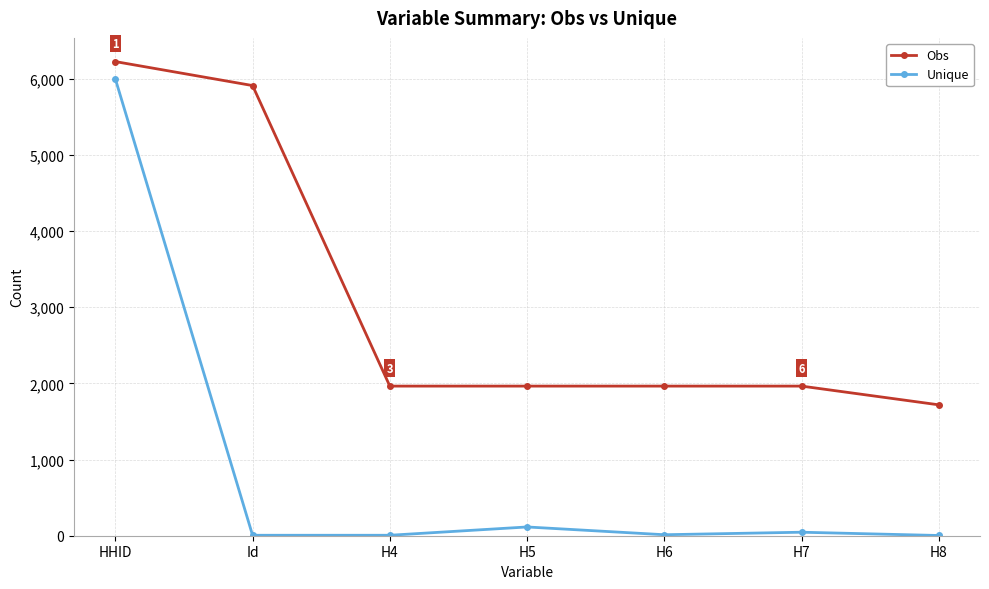

List the series in order of their overall mean, highest first.

Obs, Unique